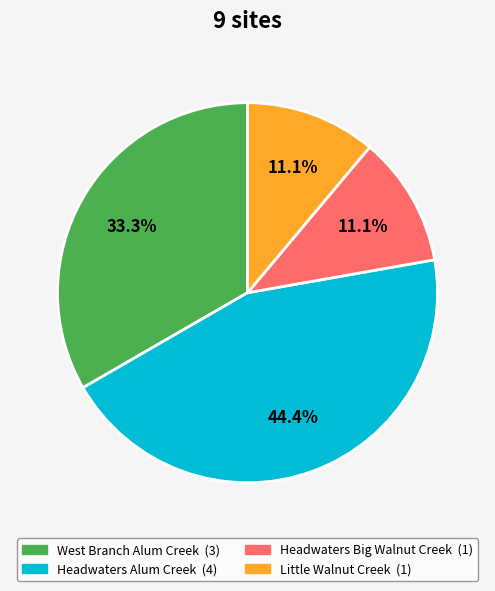

The Headwaters Big Walnut Creek slice represents 11% of the pie. True or false?

True